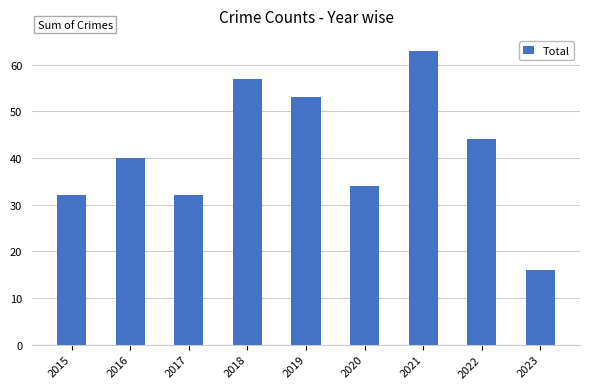

What is the value of the 5th bar from the left?

53